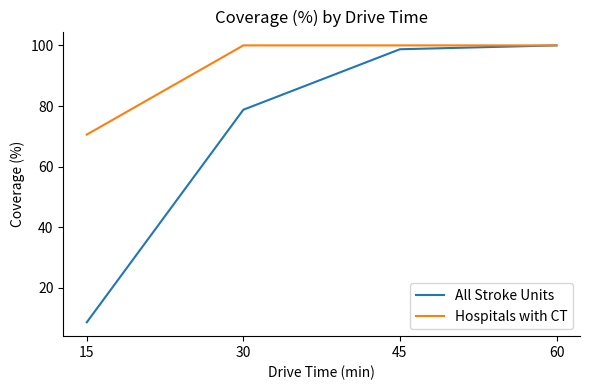

The Hospitals with CT series shows 100.0 at 30. True or false?

True